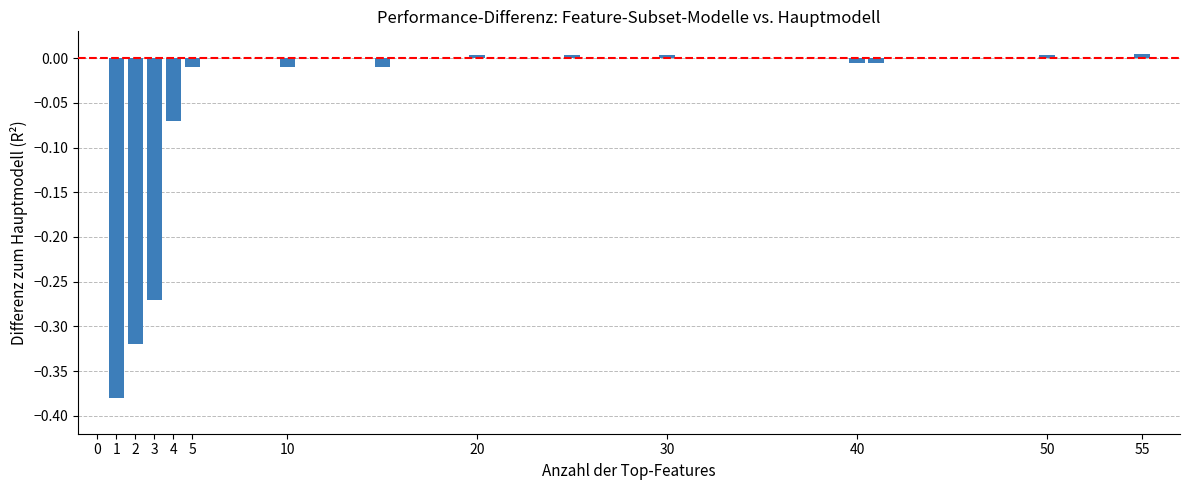

What is the label of the 11th bar from the right?

4